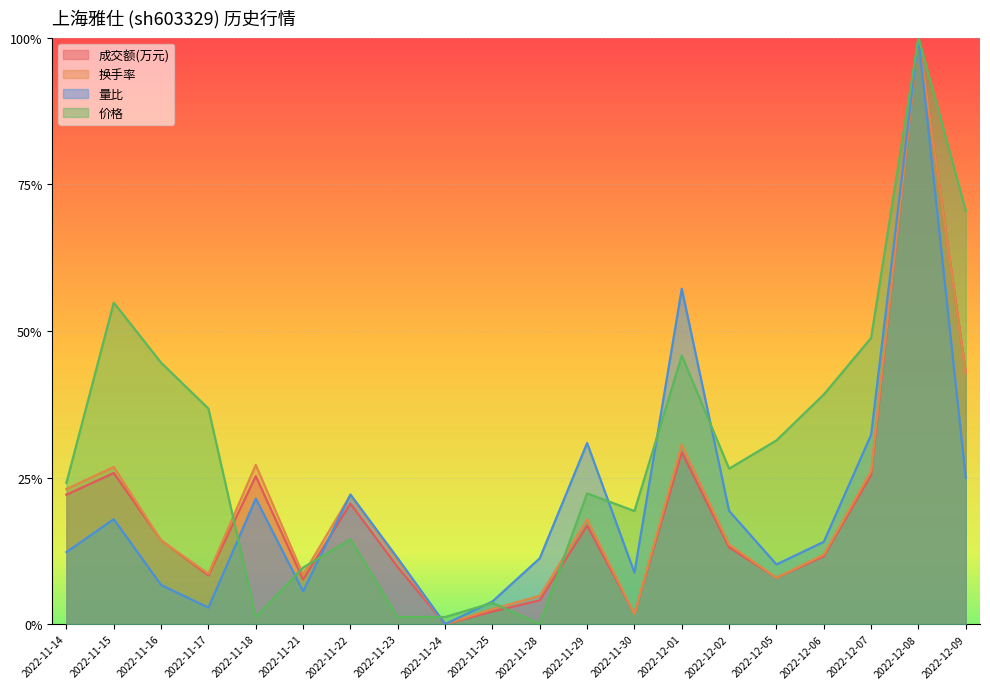

Which series has the largest total across all categories?

价格